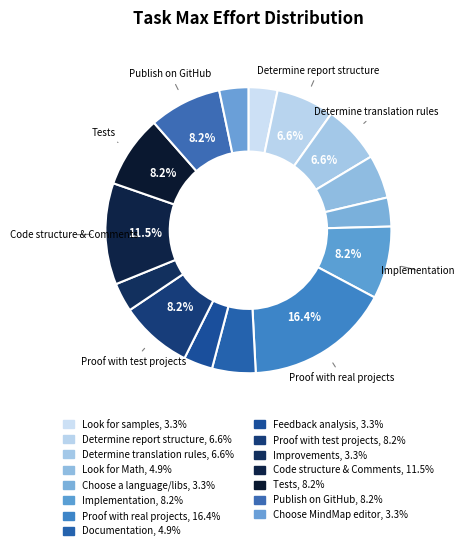

Is the sum of Documentation and Feedback analysis greater than half?

No